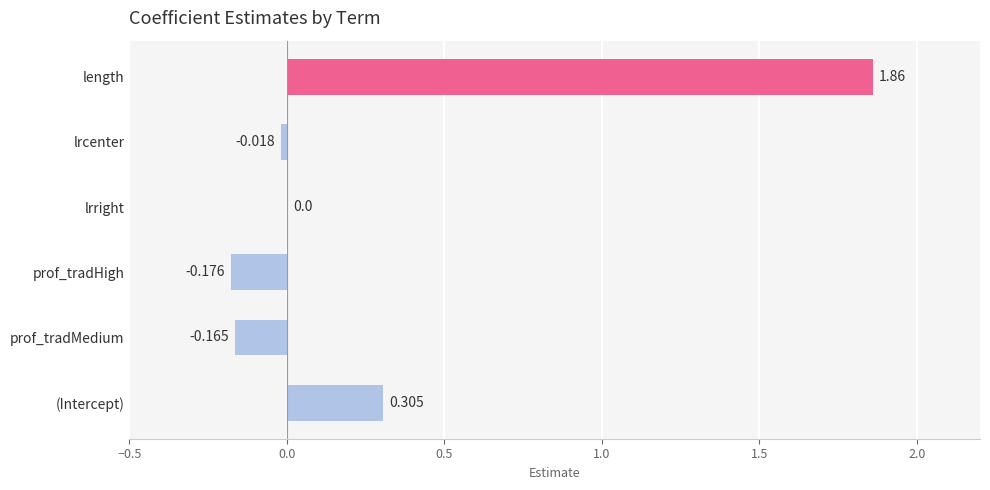

Which has a higher value, prof_tradMedium or lrcenter?

lrcenter